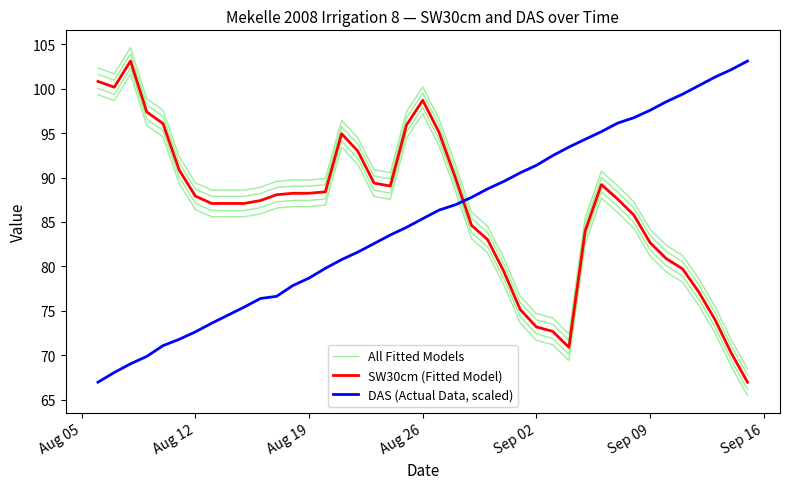

Is this an area chart (filled region under the line)?

No